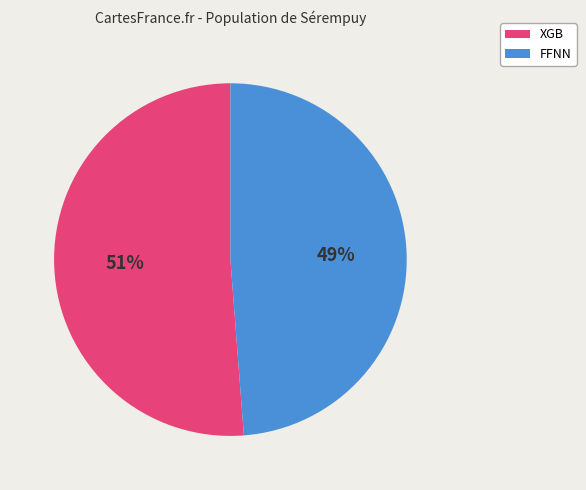

To the nearest percent, what is the average slice percentage?

50%